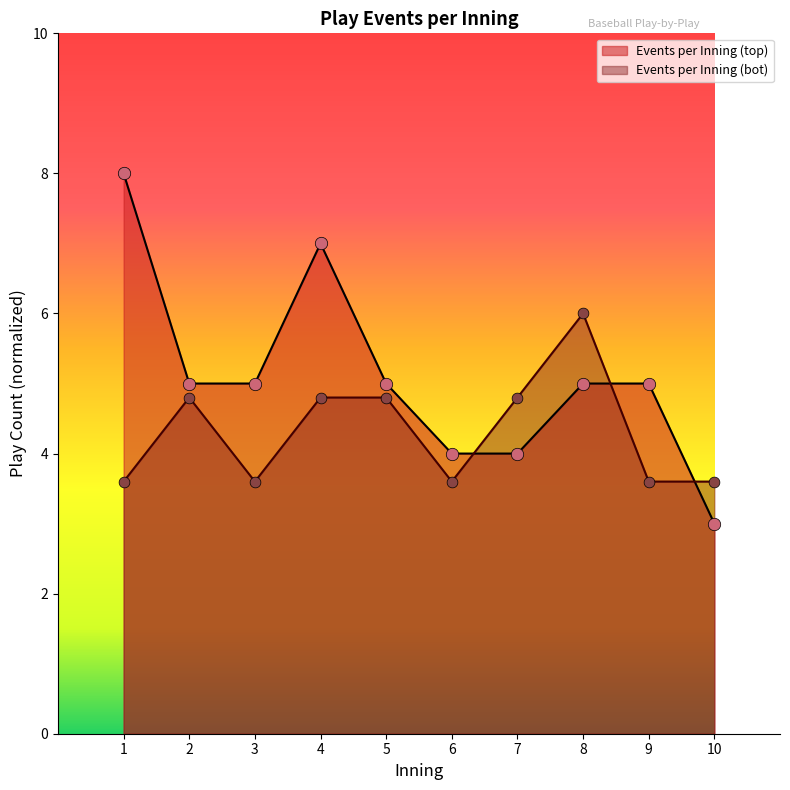

What are all the series names shown in the legend?

Events per Inning (top), Events per Inning (bot)